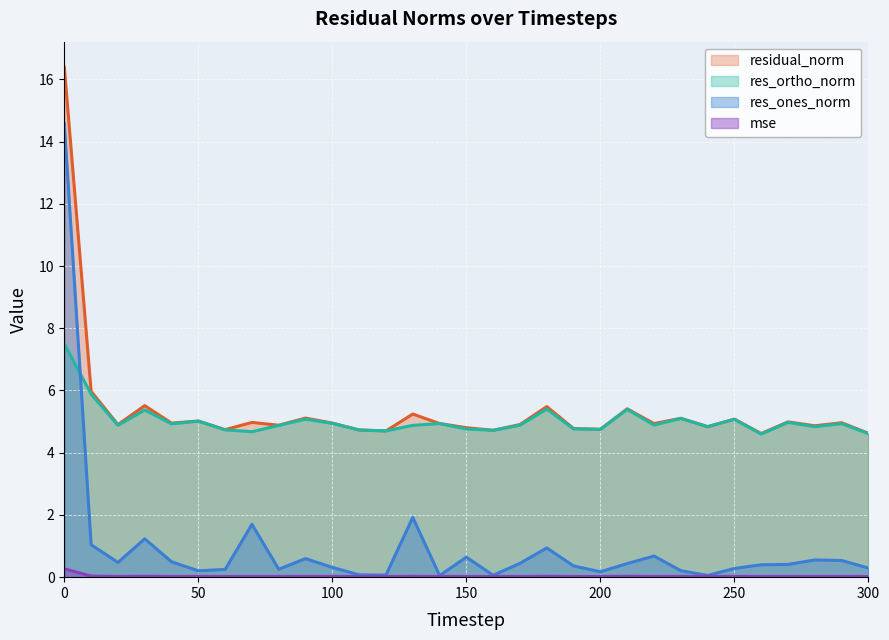

Reading left to right, transcribe all the data shown in this chart.

mse: 0=0.3	10=0.0	20=0.0	30=0.0	40=0.0	50=0.0	60=0.0	70=0.0	80=0.0	90=0.0	100=0.0	110=0.0	120=0.0	130=0.0	140=0.0	150=0.0	160=0.0	170=0.0	180=0.0	190=0.0	200=0.0	210=0.0	220=0.0	230=0.0	240=0.0	250=0.0	260=0.0	270=0.0	280=0.0	290=0.0	300=0.0
res_ones_norm: 0=14.6	10=1.0	20=0.5	30=1.2	40=0.5	50=0.2	60=0.2	70=1.7	80=0.3	90=0.6	100=0.3	110=0.1	120=0.1	130=1.9	140=0.1	150=0.6	160=0.1	170=0.4	180=0.9	190=0.4	200=0.2	210=0.4	220=0.7	230=0.2	240=0.1	250=0.3	260=0.4	270=0.4	280=0.6	290=0.5	300=0.3
res_ortho_norm: 0=7.5	10=5.9	20=4.9	30=5.4	40=4.9	50=5.0	60=4.7	70=4.7	80=4.9	90=5.1	100=4.9	110=4.7	120=4.7	130=4.9	140=4.9	150=4.8	160=4.7	170=4.9	180=5.4	190=4.8	200=4.8	210=5.4	220=4.9	230=5.1	240=4.8	250=5.1	260=4.6	270=5.0	280=4.8	290=4.9	300=4.6
residual_norm: 0=16.4	10=6.0	20=4.9	30=5.5	40=5.0	50=5.0	60=4.7	70=5.0	80=4.9	90=5.1	100=5.0	110=4.7	120=4.7	130=5.2	140=4.9	150=4.8	160=4.7	170=4.9	180=5.5	190=4.8	200=4.8	210=5.4	220=4.9	230=5.1	240=4.8	250=5.1	260=4.6	270=5.0	280=4.9	290=5.0	300=4.6